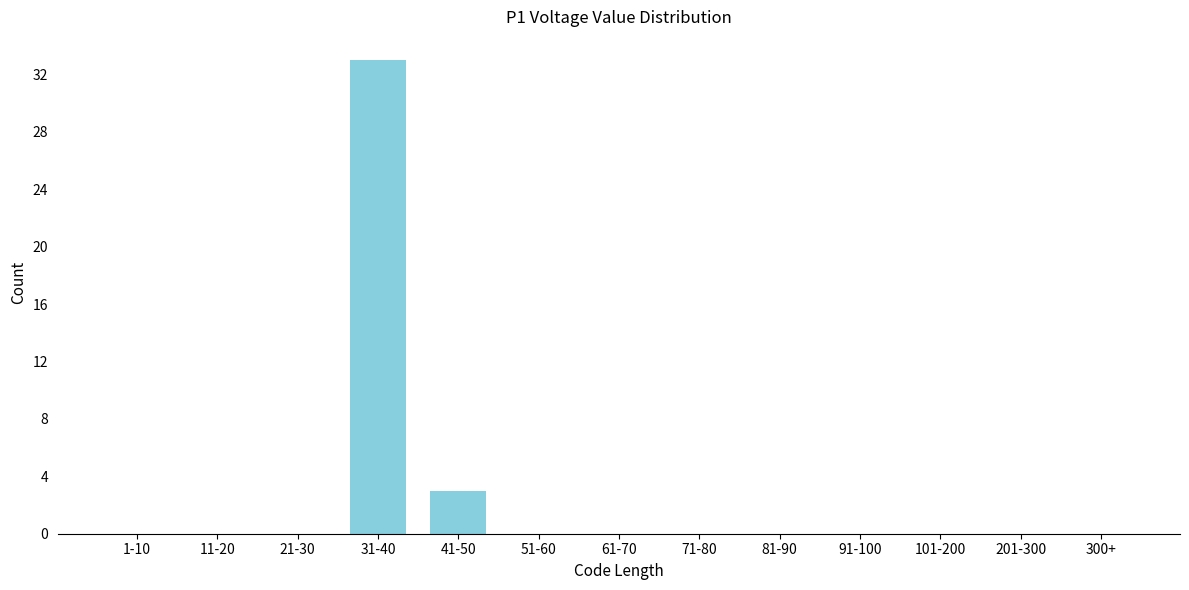

Reading left to right, transcribe all the data shown in this chart.

1-10=0	11-20=0	21-30=0	31-40=33	41-50=3	51-60=0	61-70=0	71-80=0	81-90=0	91-100=0	101-200=0	201-300=0	300+=0